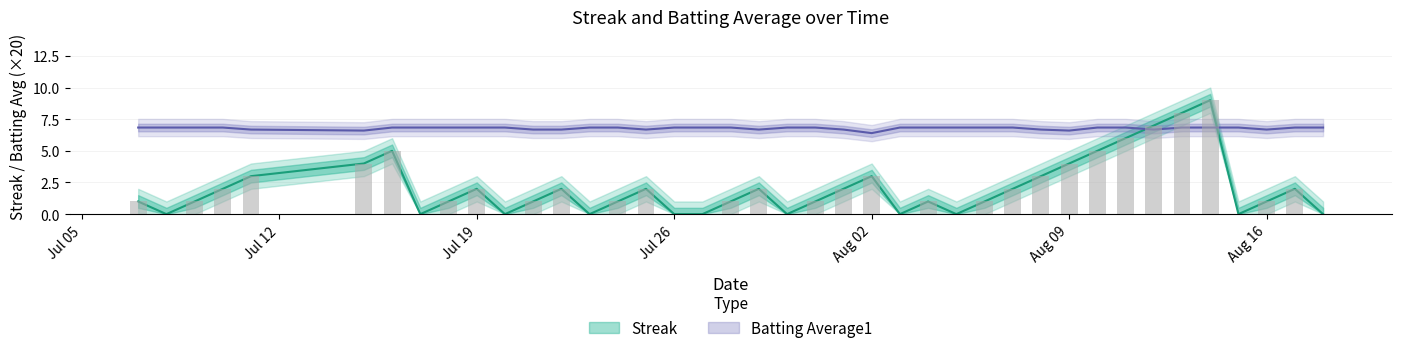

How many groups of bars are there?

40